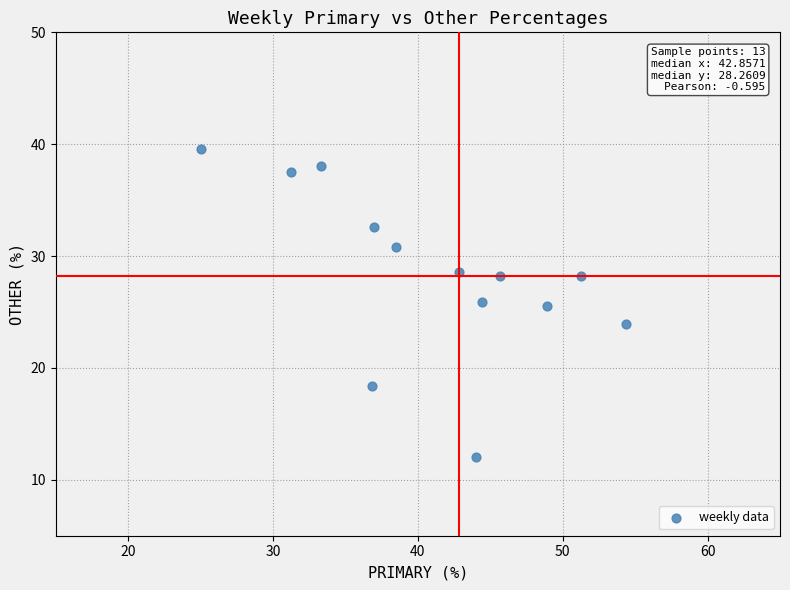

What is the range of X values (max minus min)?

29.3